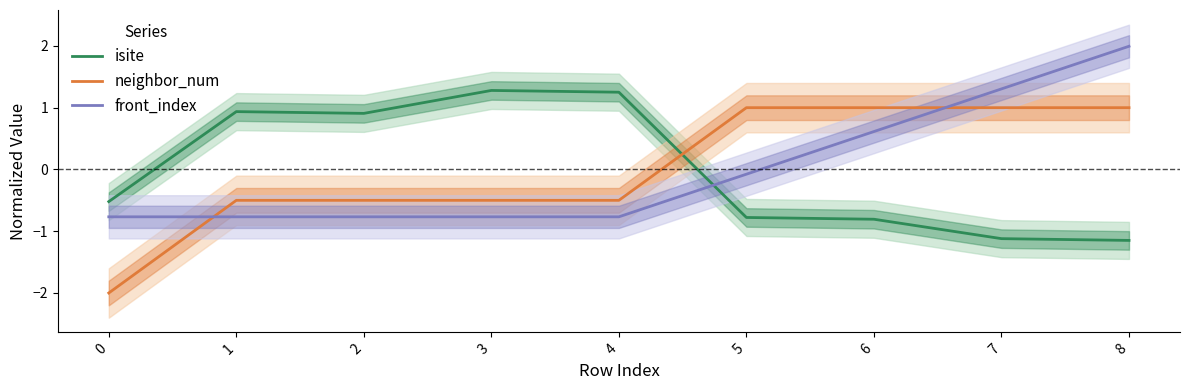

At which category is the sum across all series the highest?

8